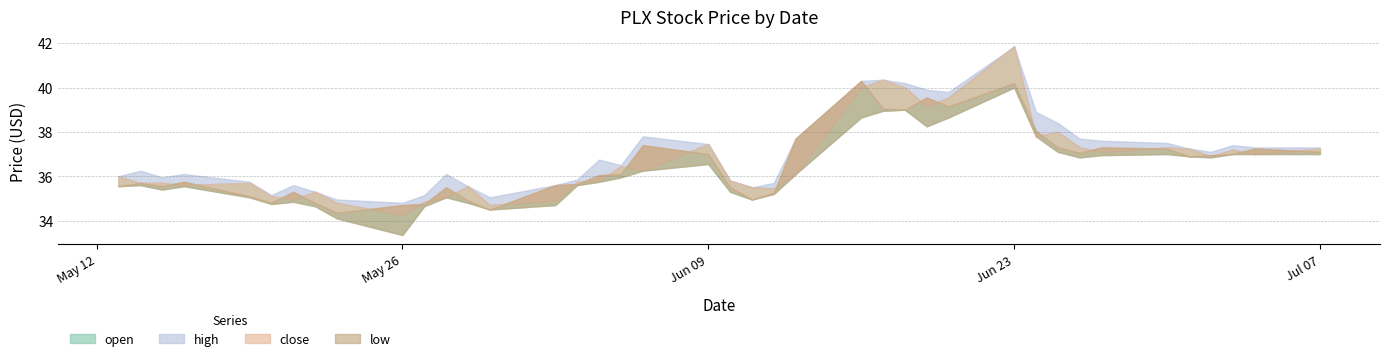

At which label does open reach its minimum?

2025-05-26